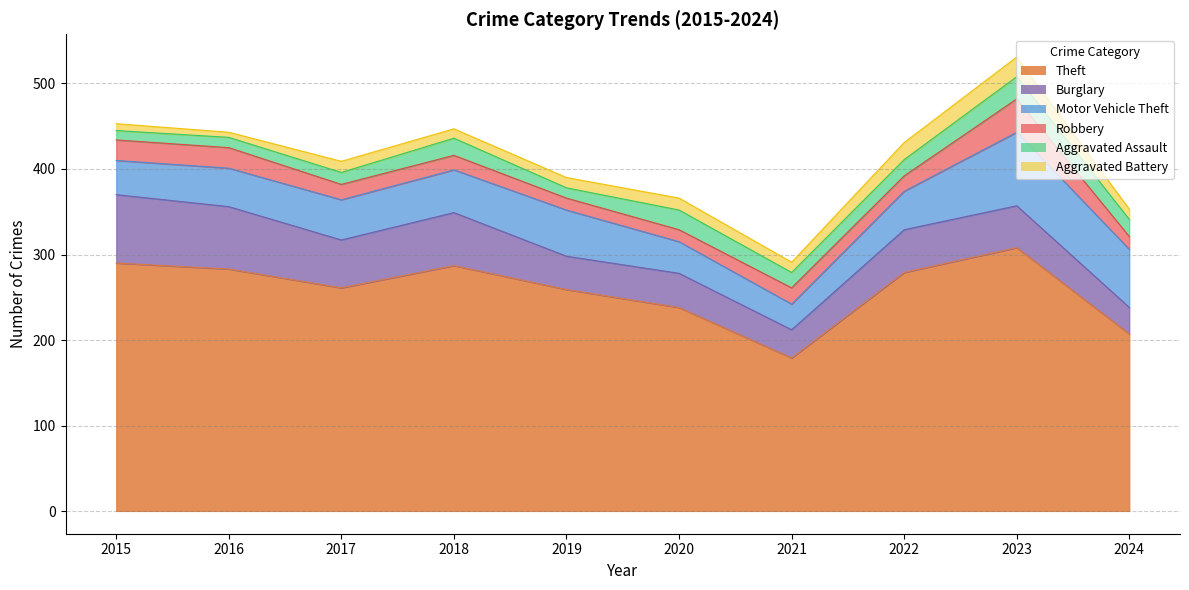

At which label does Theft reach its minimum?

2021